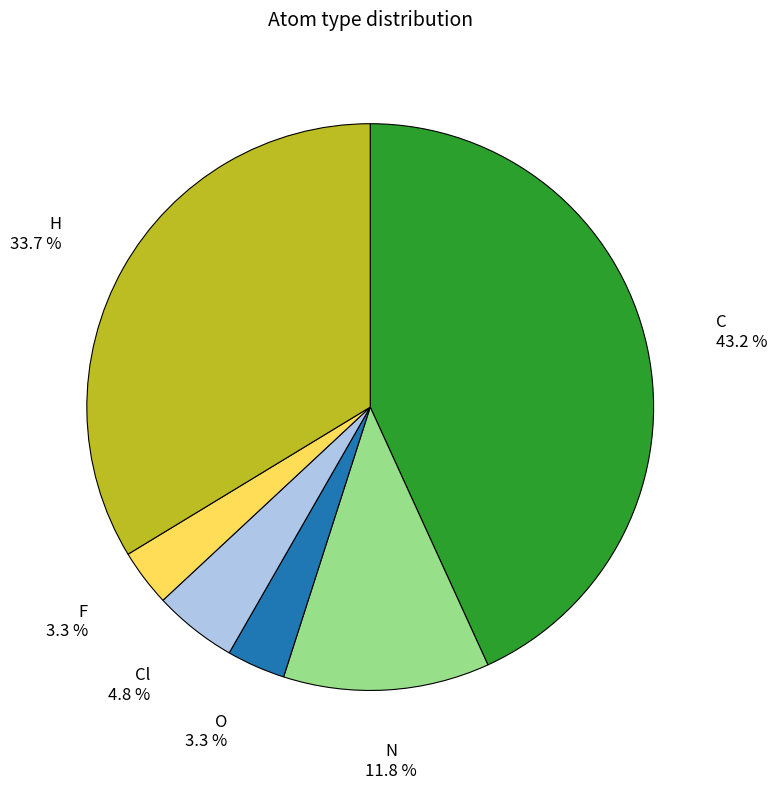

To the nearest percent, what is the difference between the C and N slice percentages?

31%